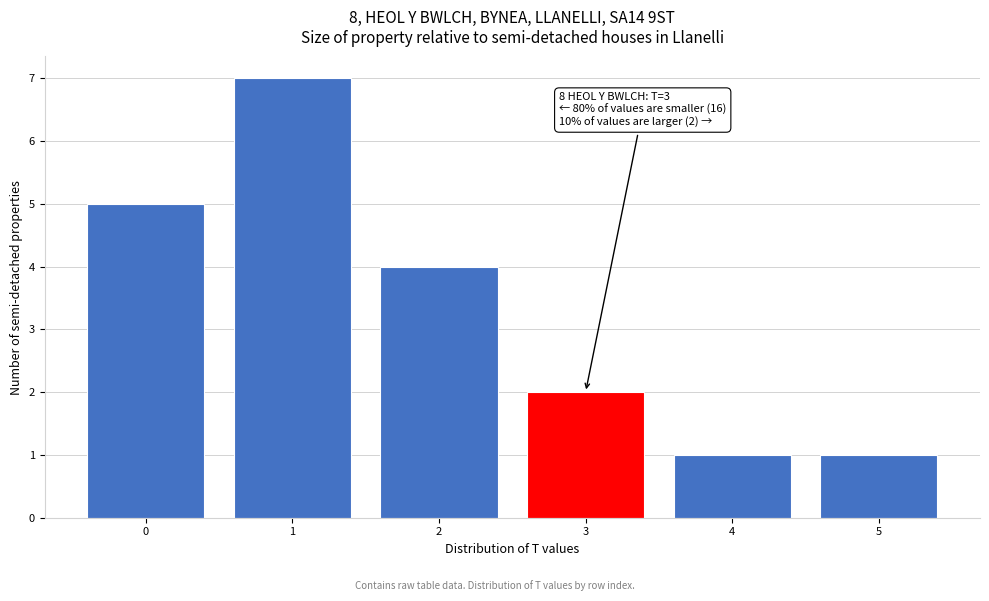

Reading left to right, list all the values displayed in this chart.

5	7	4	2	1	1